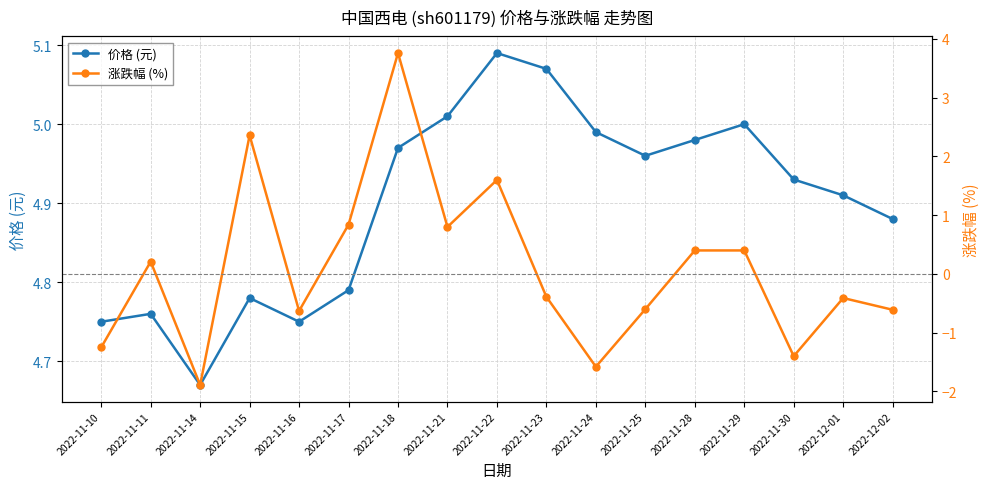

What is the sum of all 价格 (元) values?

83.3